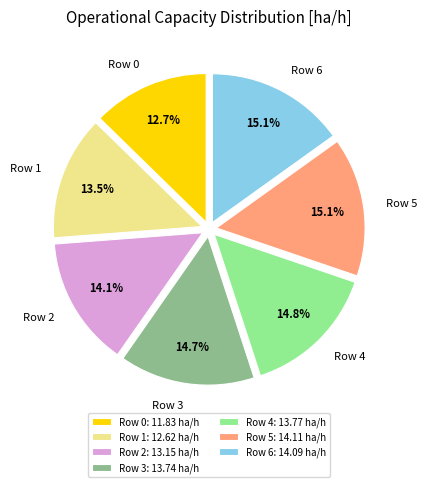

How many segments does this pie chart have?

7